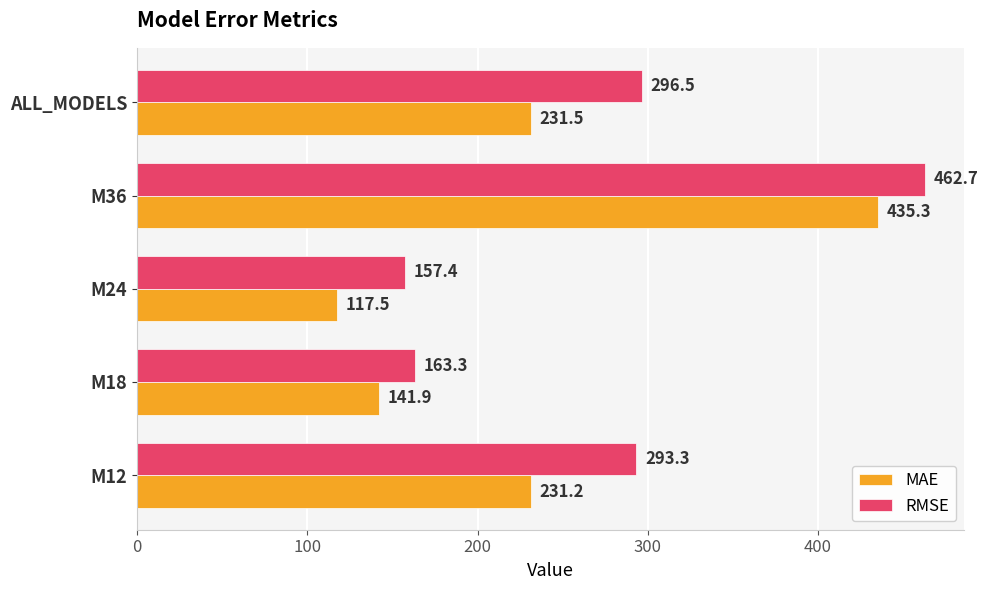

Which series has the widest spread of values?

MAE